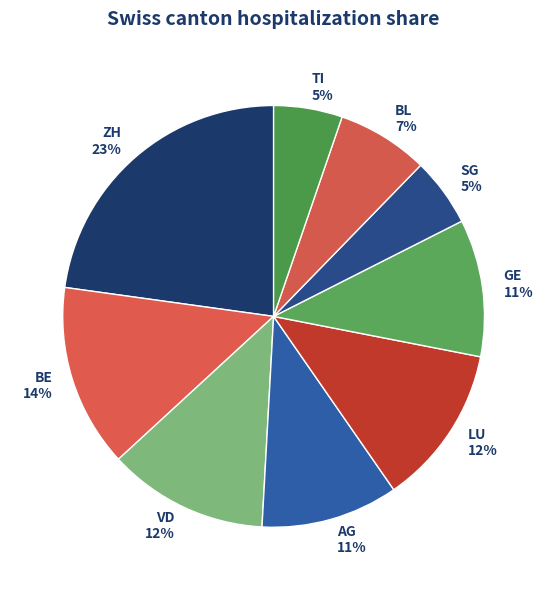

The SG slice represents 1% of the pie. True or false?

False